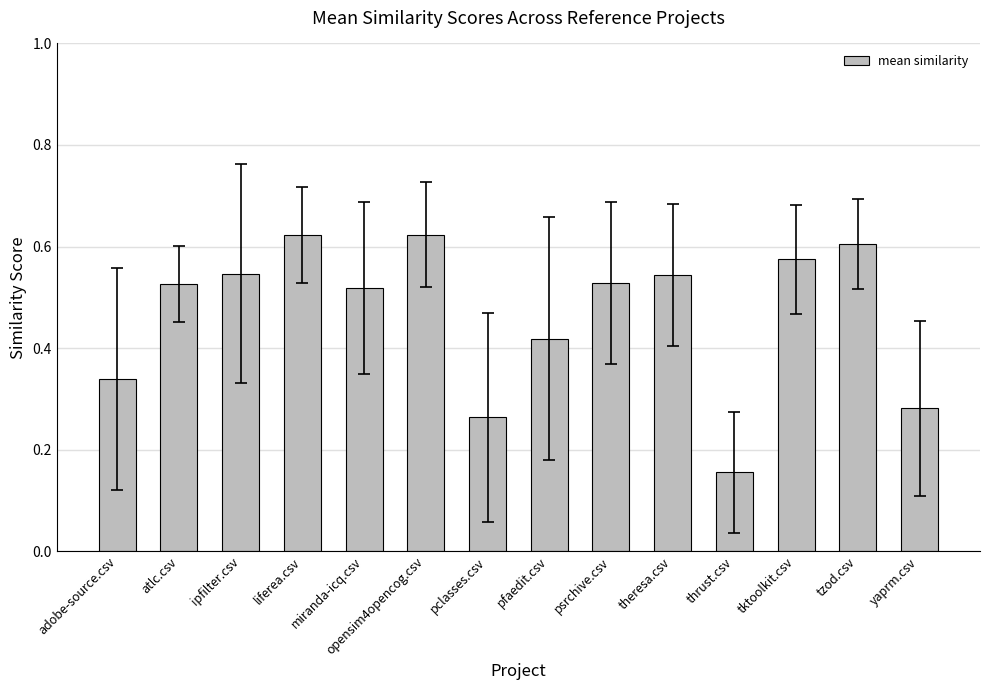

At which category does the chart reach its minimum across all series?

thrust.csv